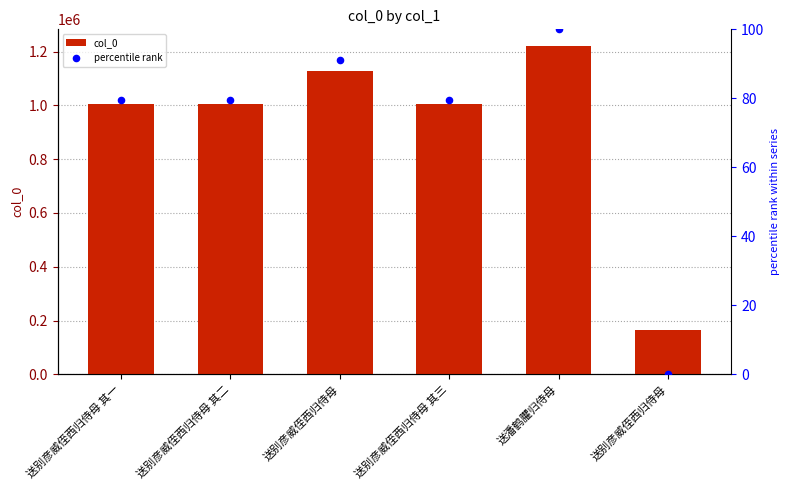

Which series has the largest total across all categories?

col_0